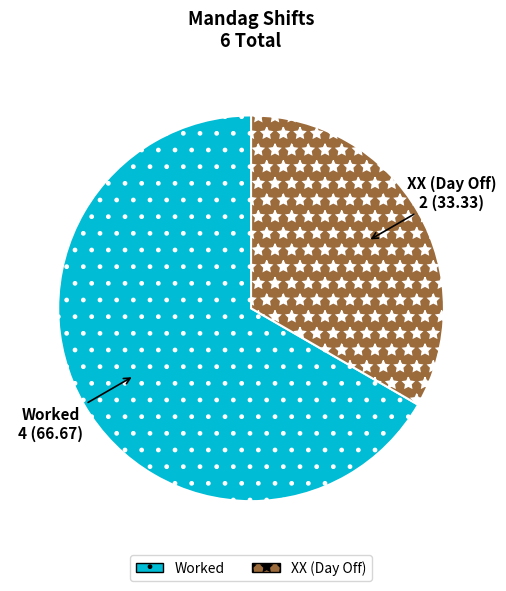

Is there a majority slice in this chart?

Yes